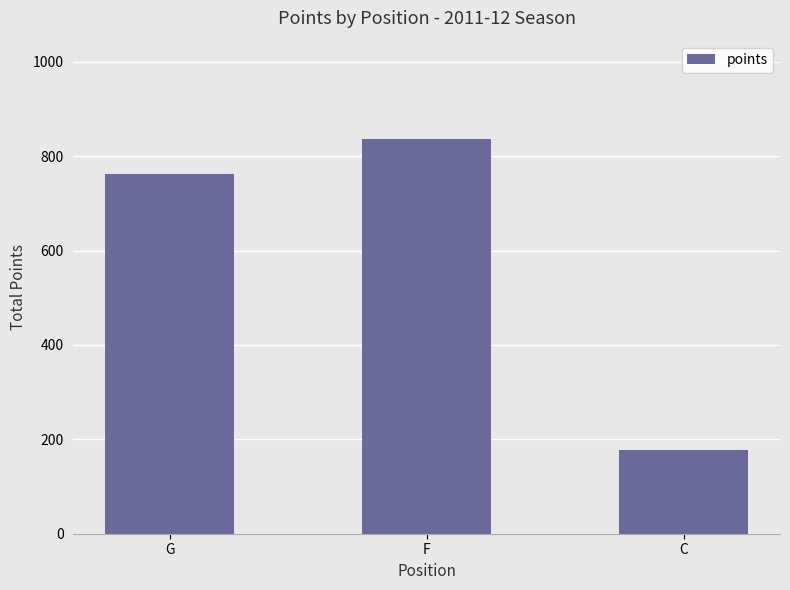

At which label is the value closest to 506?

G